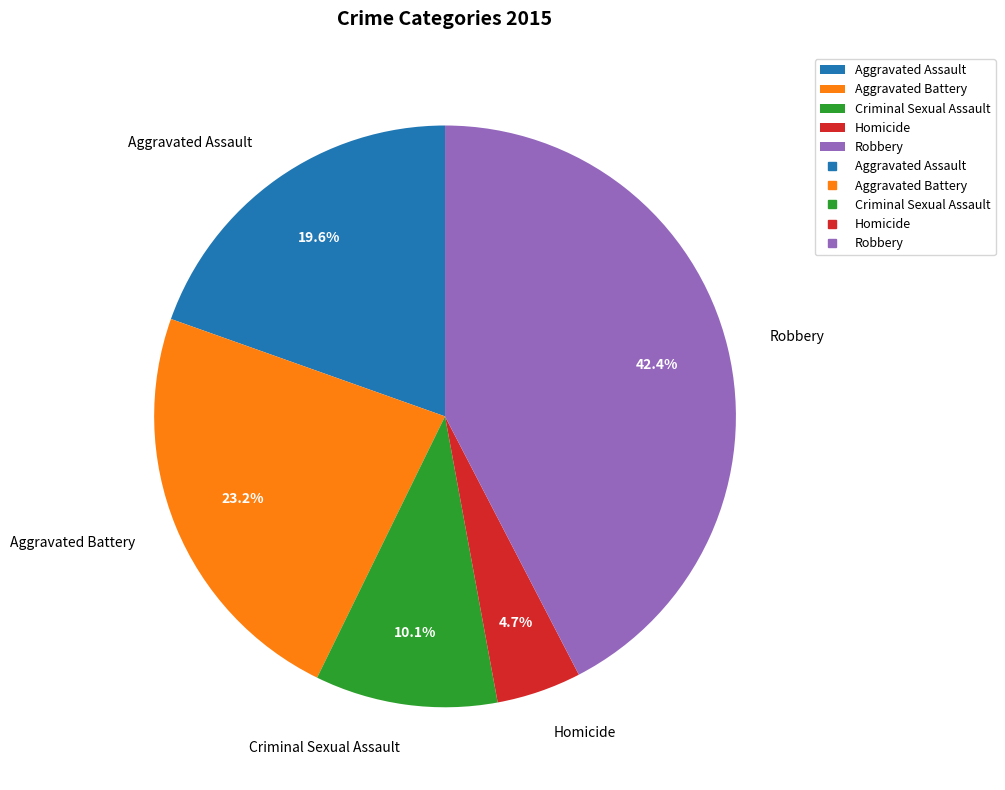

What percentage is the Criminal Sexual Assault slice, to the nearest percent?

10%